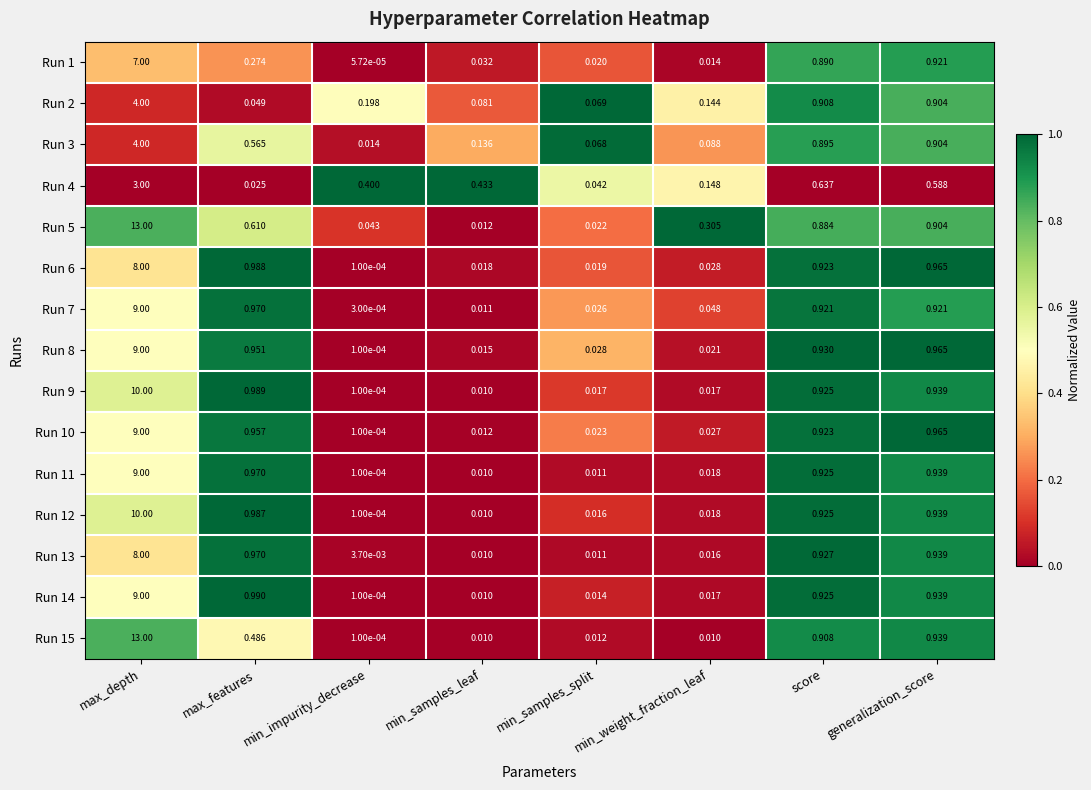

What is the spread (max minus min) of values at min_impurity_decrease?

0.4